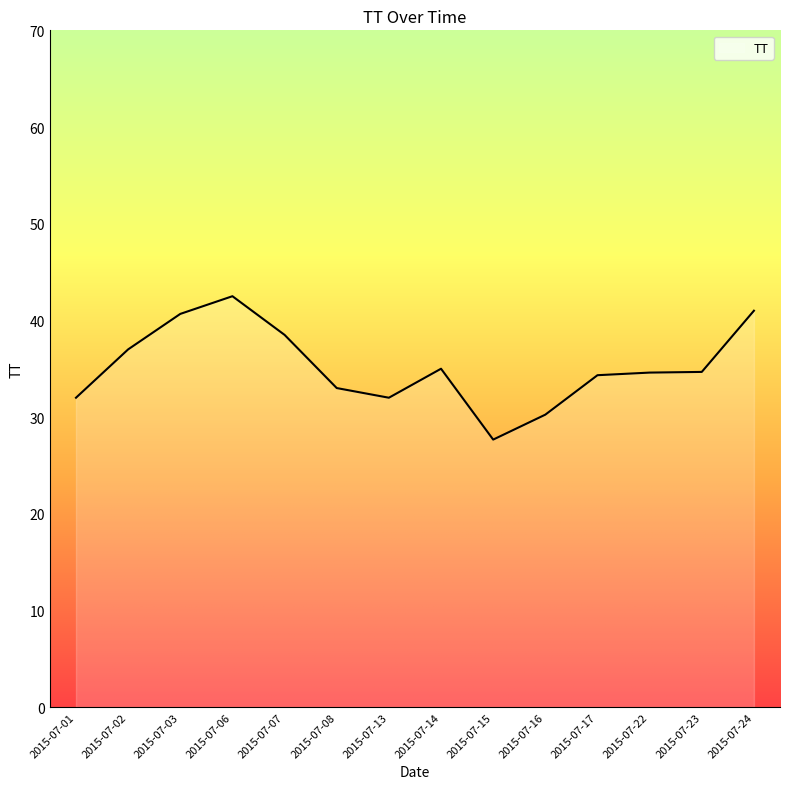

What is the ratio of the value at 2015-07-13 to the value at 2015-07-14?

0.9